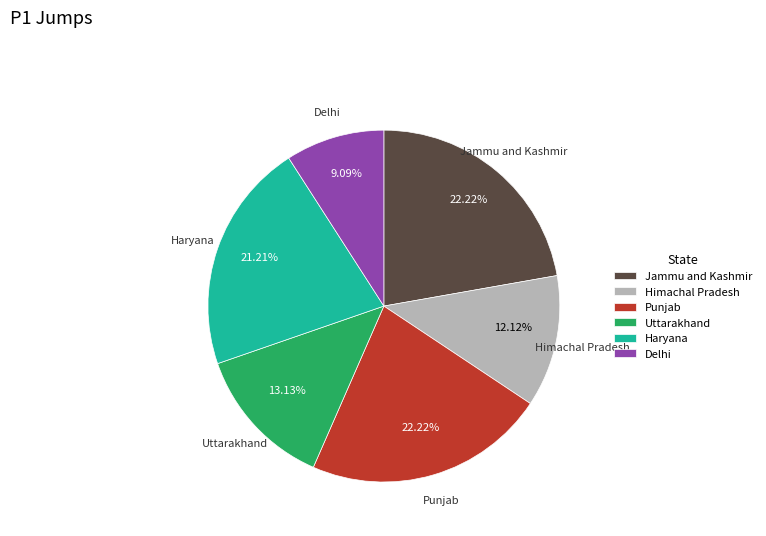

To the nearest percent, what is the difference between the largest and smallest slice percentages?

13%